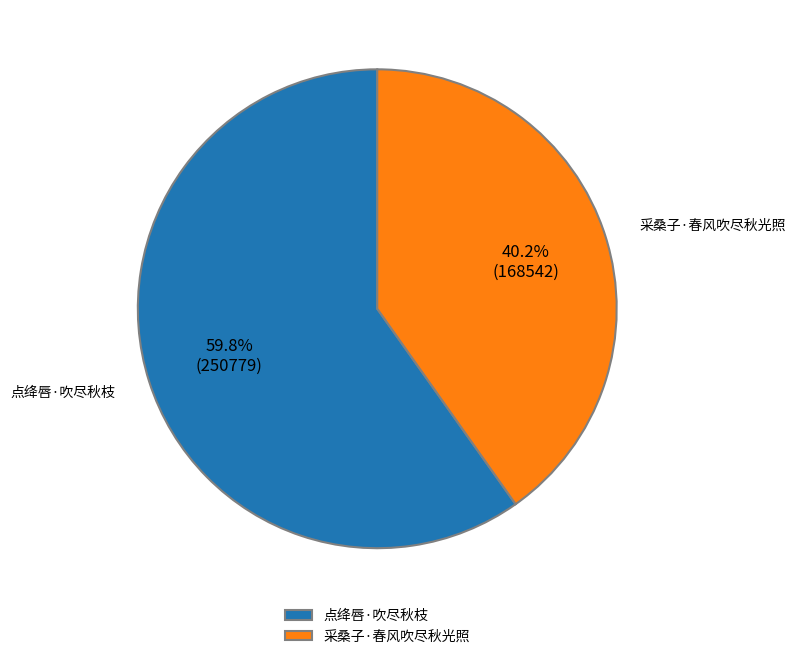

Approximately how many times larger is the value at 采桑子·春风吹尽秋光照 compared to 点绛唇·吹尽秋枝?

0.7